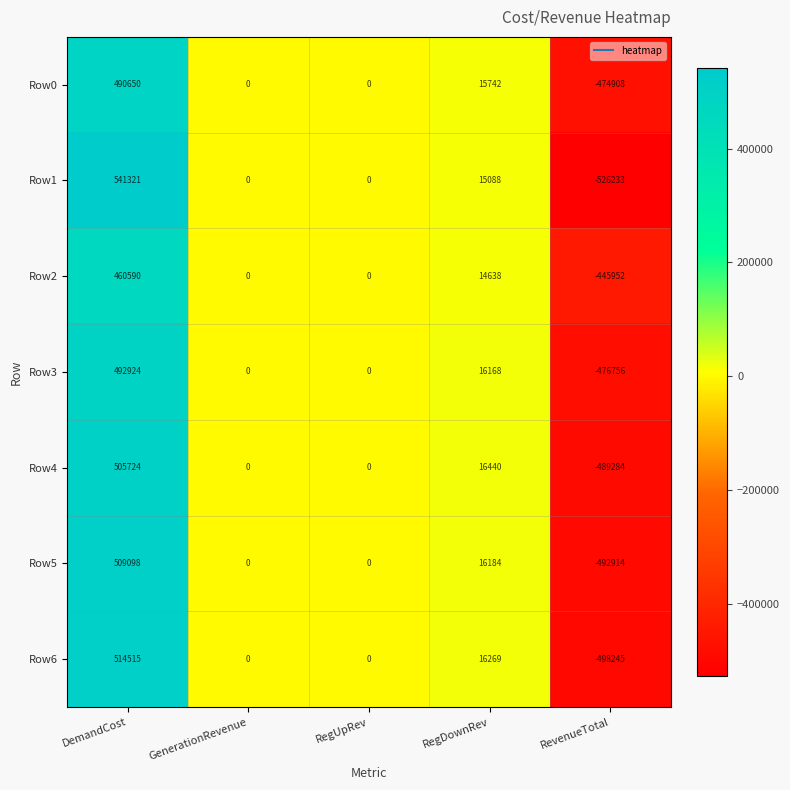

How many data points in Row0 are less than 0?

1